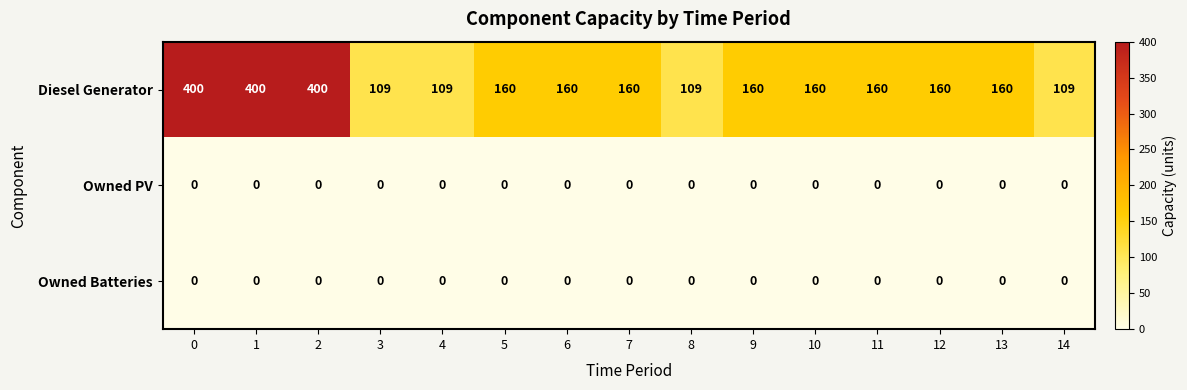

Count the Diesel Generator values in the range 109 to 160.

12